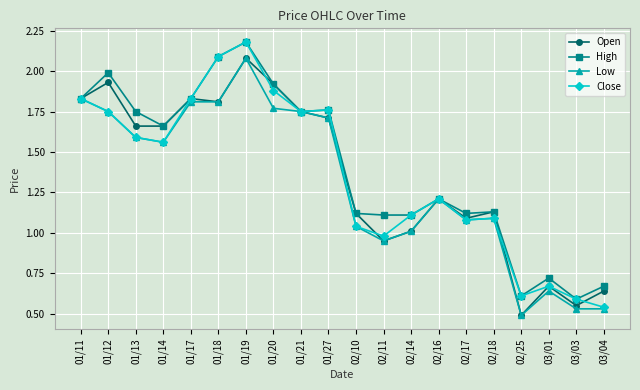

What are all the series names shown in the legend?

Open, High, Low, Close